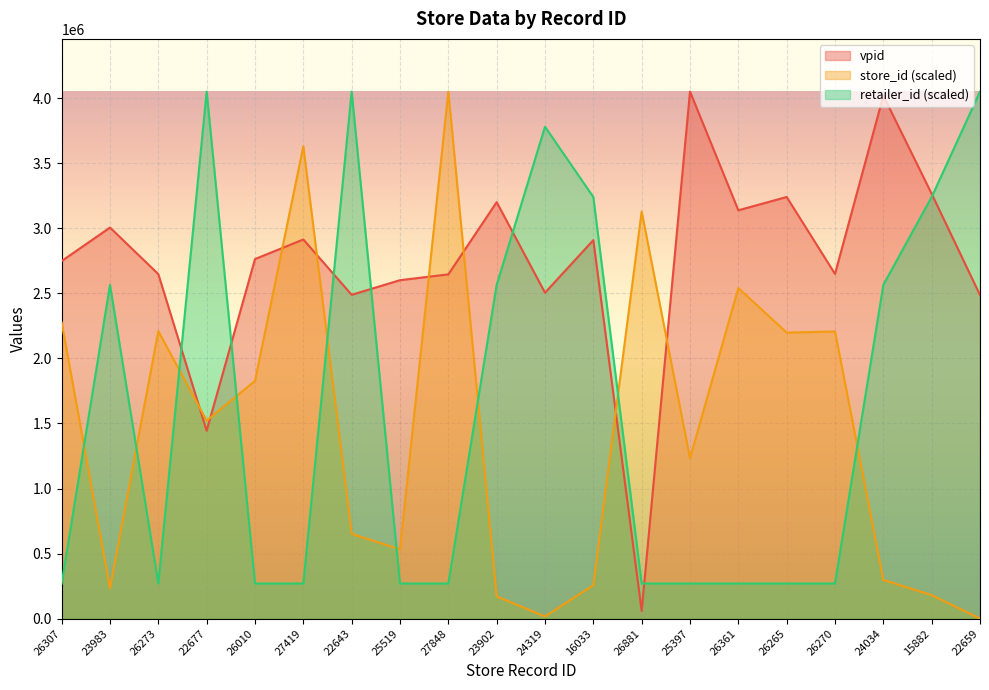

What are all the series names shown in the legend?

vpid, store_id (scaled), retailer_id (scaled)